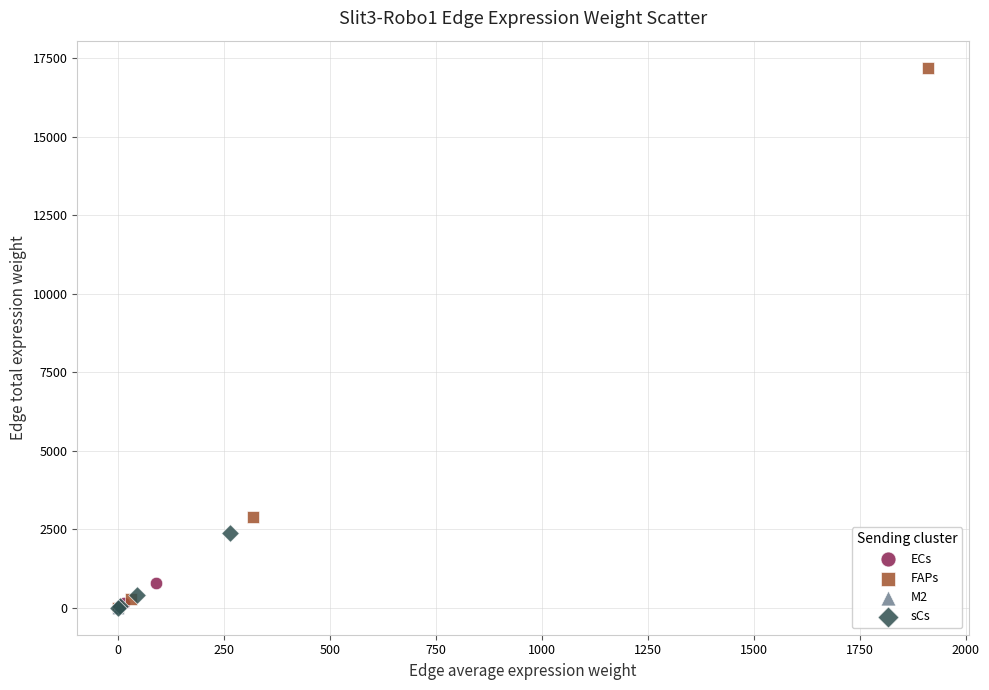

Which series reaches the maximum Y coordinate?

FAPs